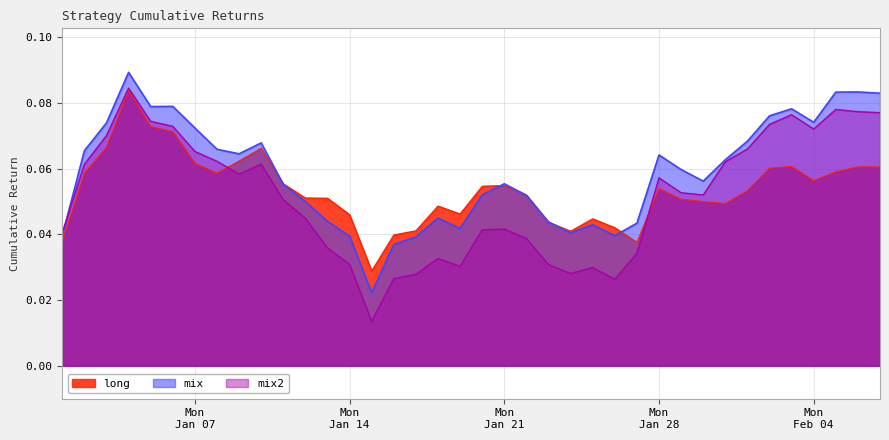

Which series has the largest total across all categories?

mix